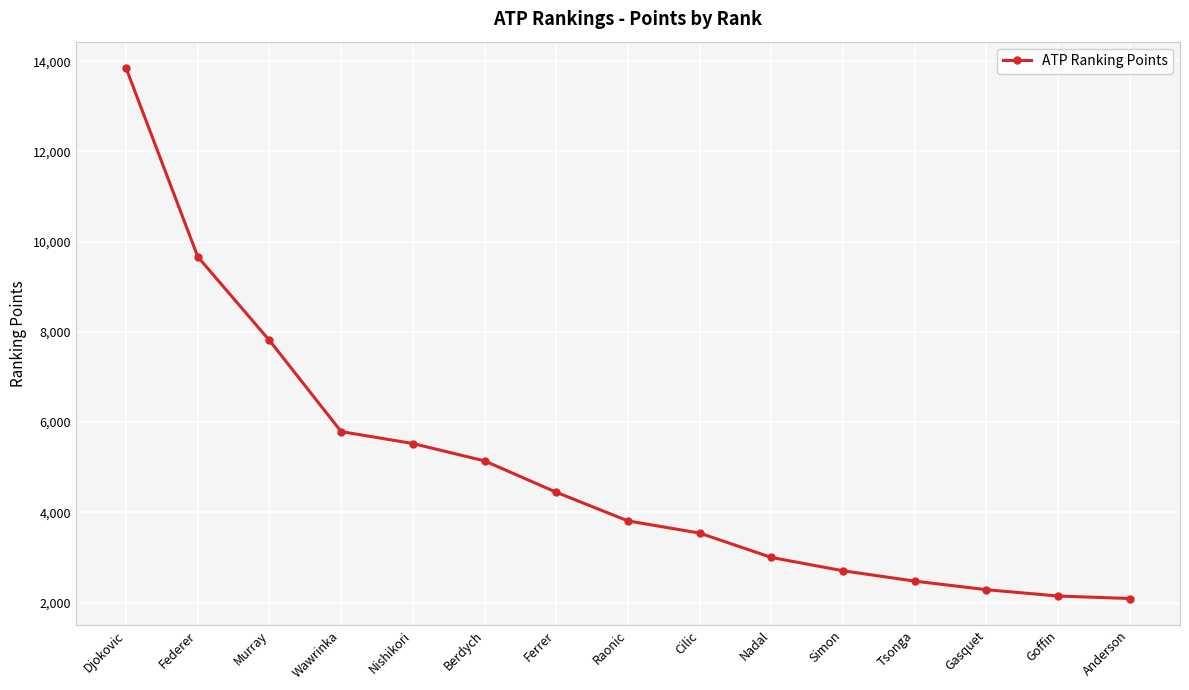

What is the change in value from Cilic to Goffin?

-1395